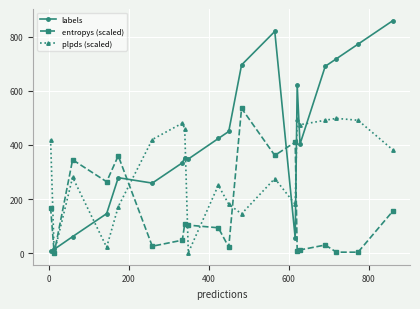

Which series has the largest total across all categories?

labels